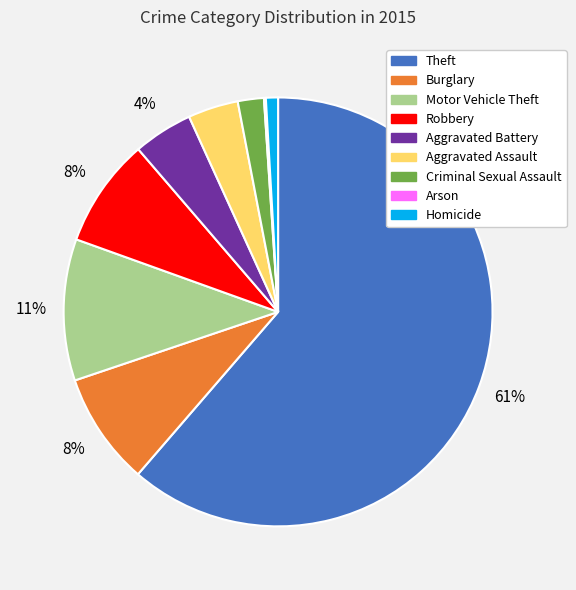

Which category accounts for the majority?

Theft